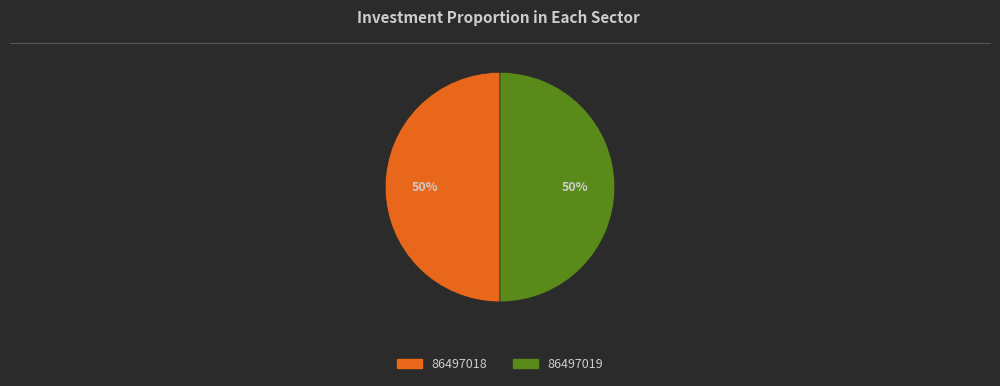

What is the ratio of the value at 86497019 to the value at 86497018?

1.0